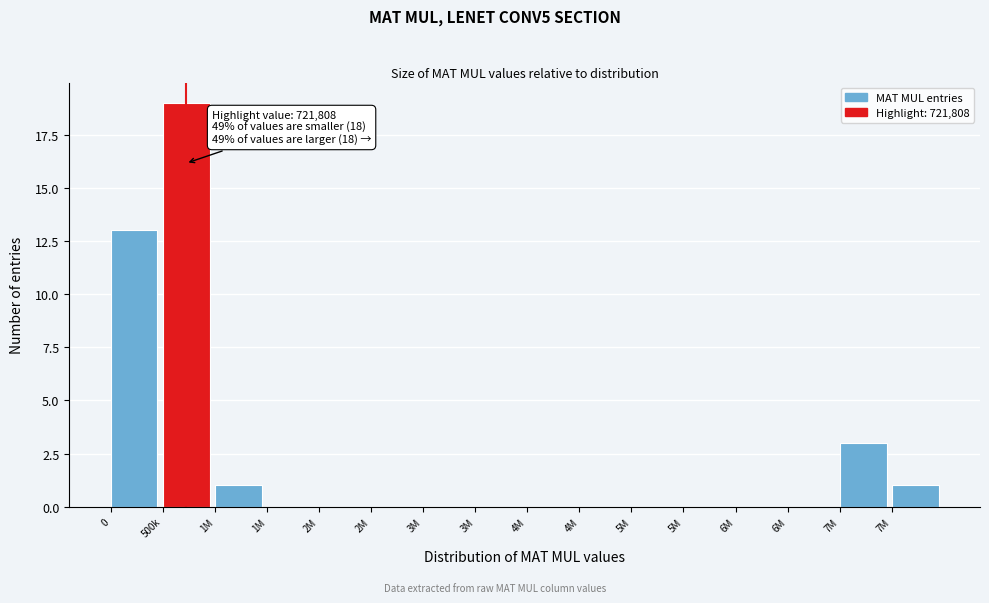

Are the bars horizontal?

No